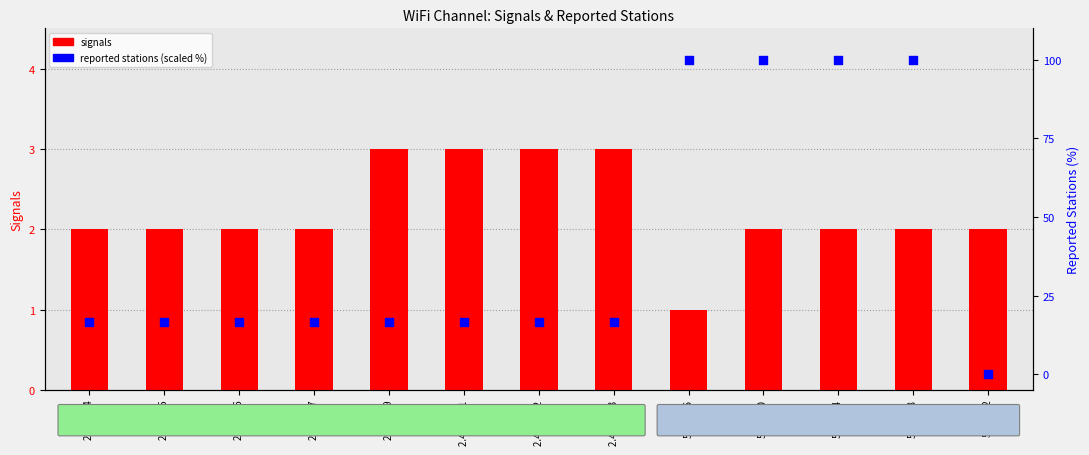

Which series has the largest total across all categories?

reported stations %